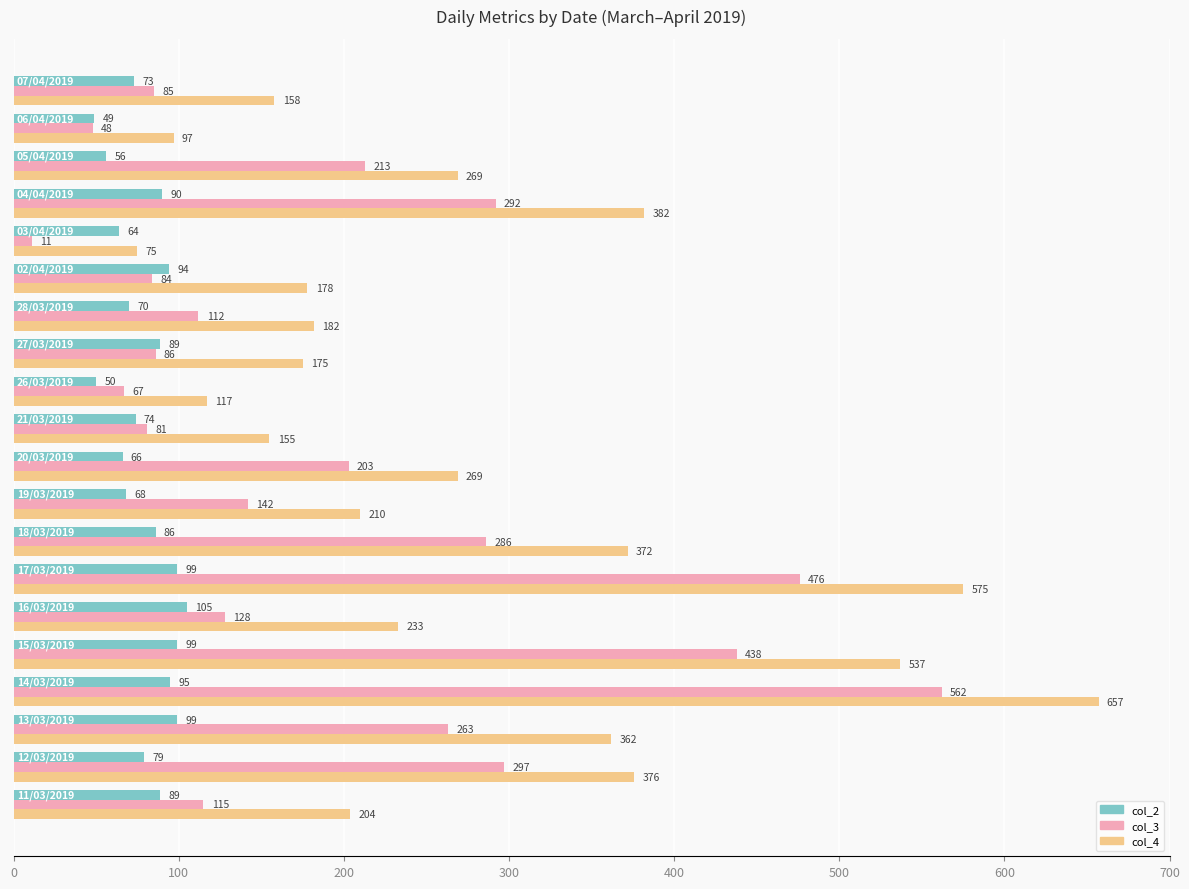

How many data points does each series have?

20